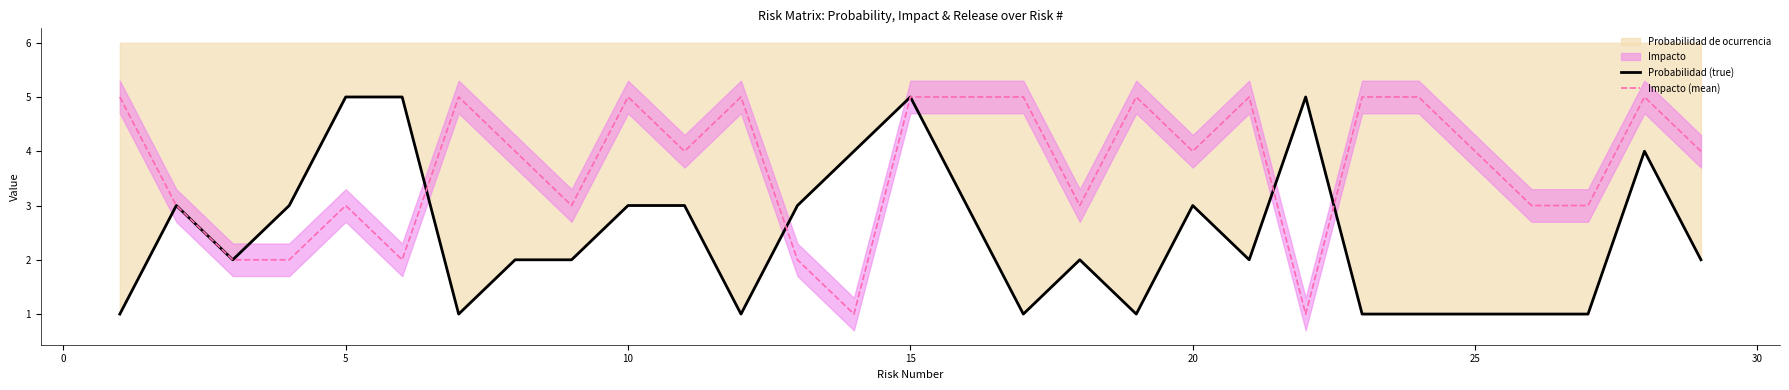

Which series has the largest range (max minus min)?

Probabilidad (true)